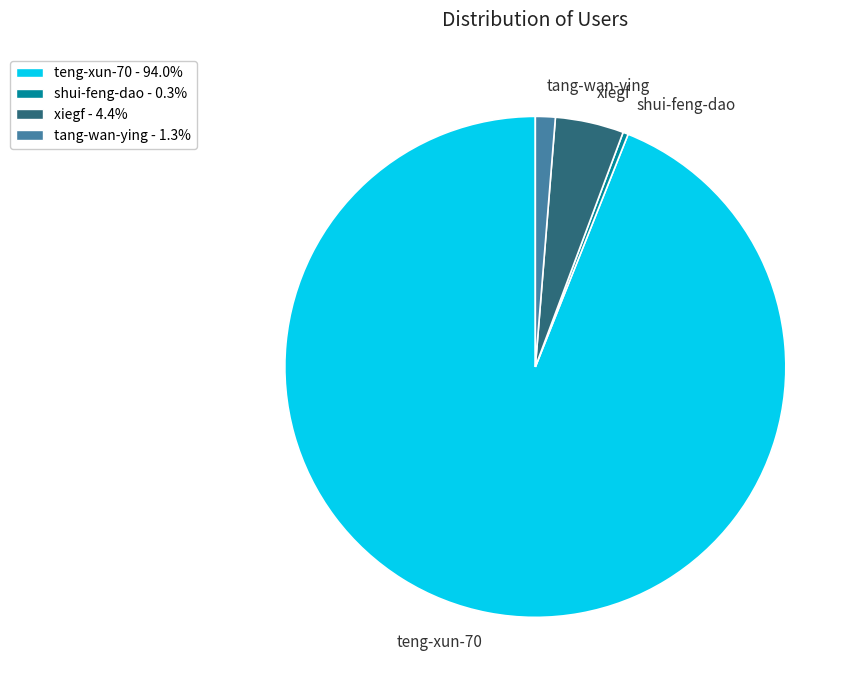

Is there any slice that represents more than half of the pie?

Yes